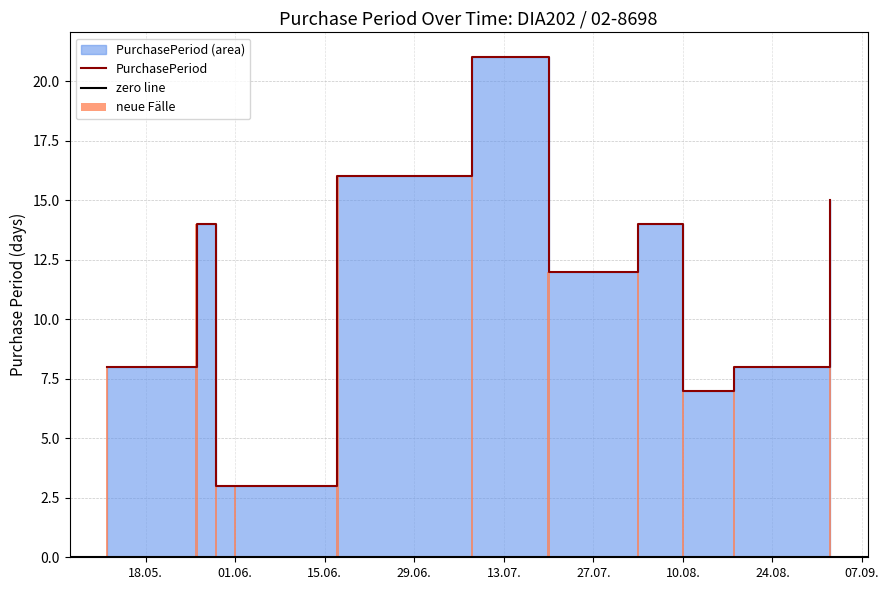

List the labels in order of value, smallest first.

2015-05-29, 2015-06-01, 2015-08-10, 2015-05-12, 2015-08-18, 2015-07-20, 2015-05-26, 2015-08-03, 2015-09-02, 2015-06-17, 2015-07-08